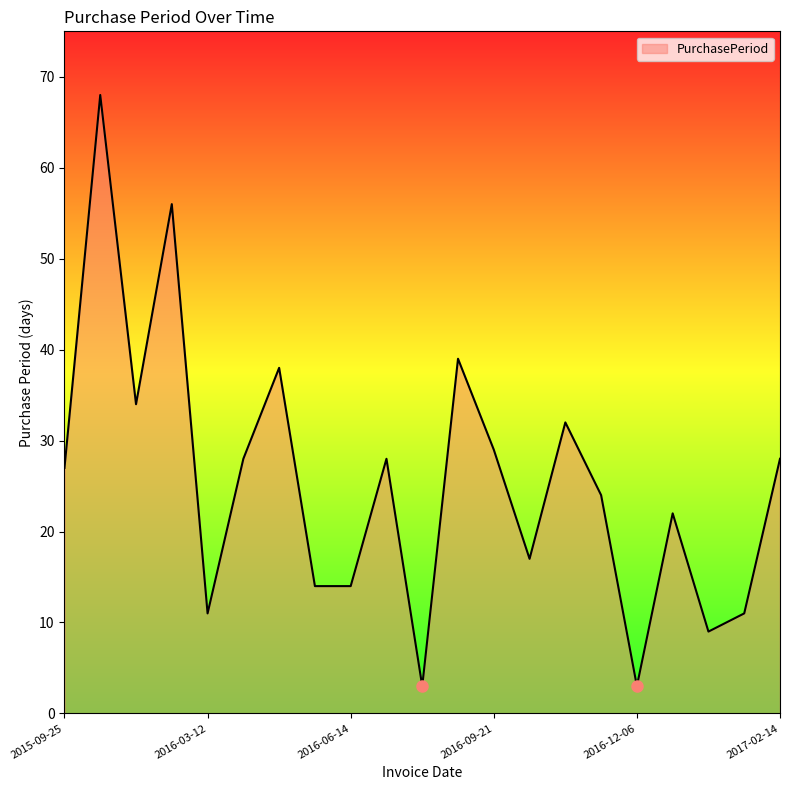

What is the greatest value displayed?

68